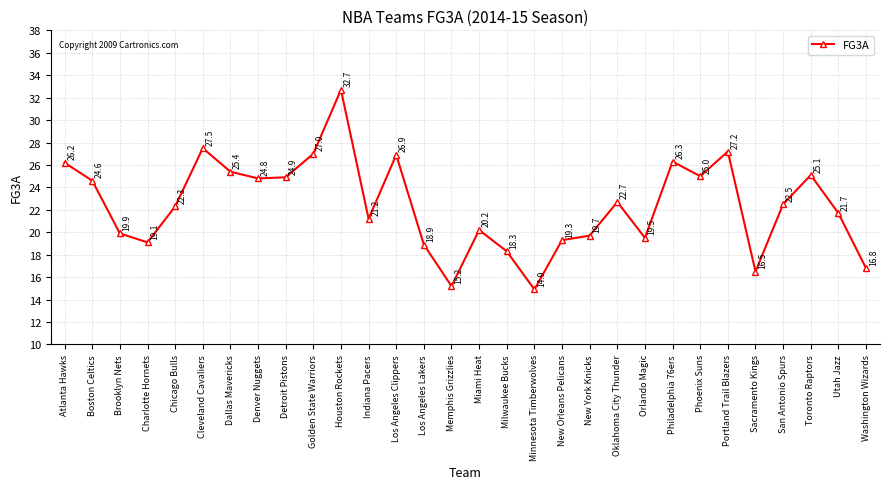

What is the label of the 4th point from the right?

San Antonio Spurs